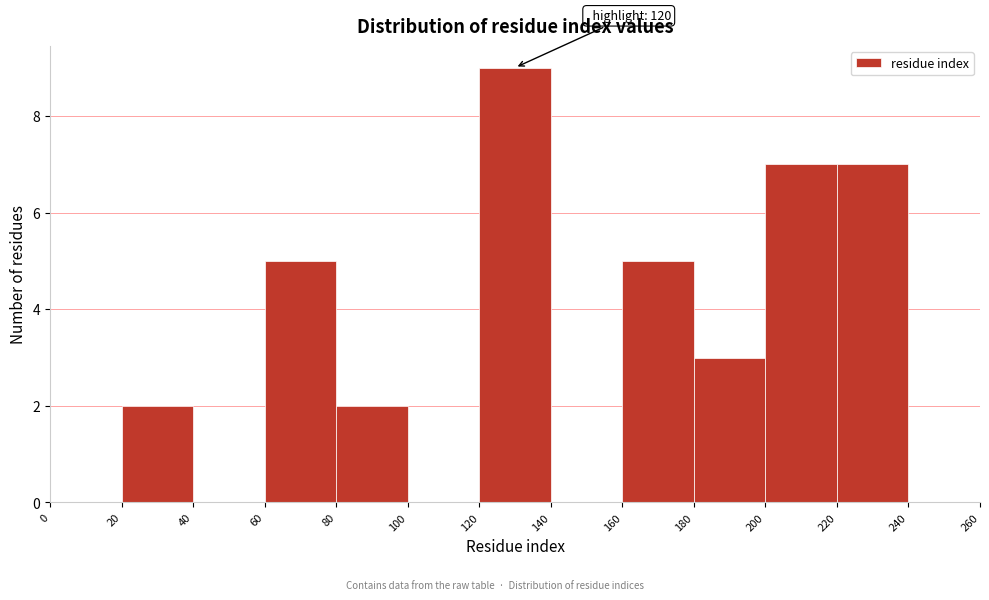

Which range on the x-axis has the tallest bar?

120 to 140